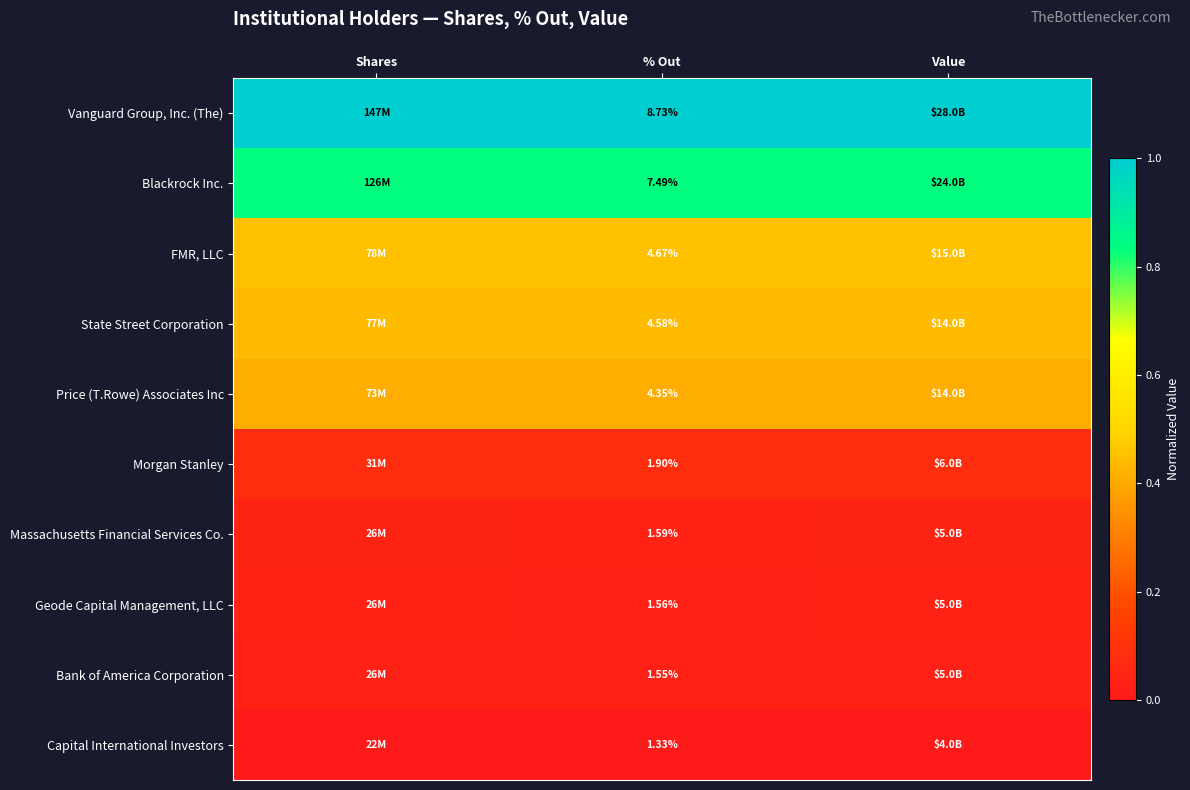

Where is Price (T.Rowe) Associates Inc nearest to the value 0?

% Out